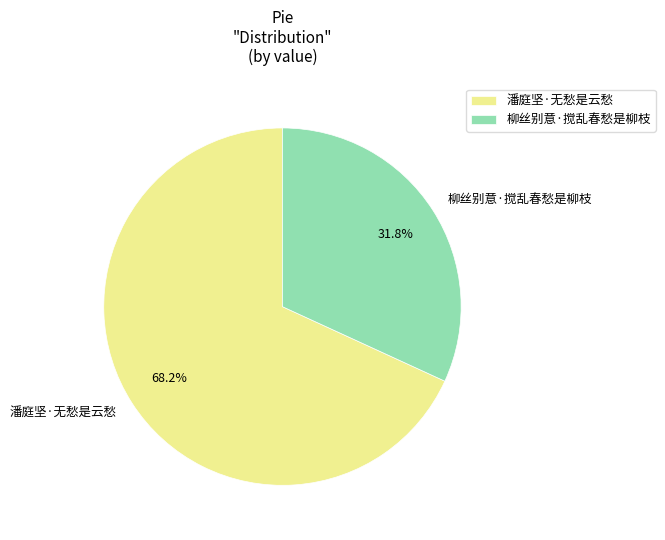

What is the ratio of the value at 柳丝别意·搅乱春愁是柳枝 to the value at 潘庭坚·无愁是云愁?

0.5